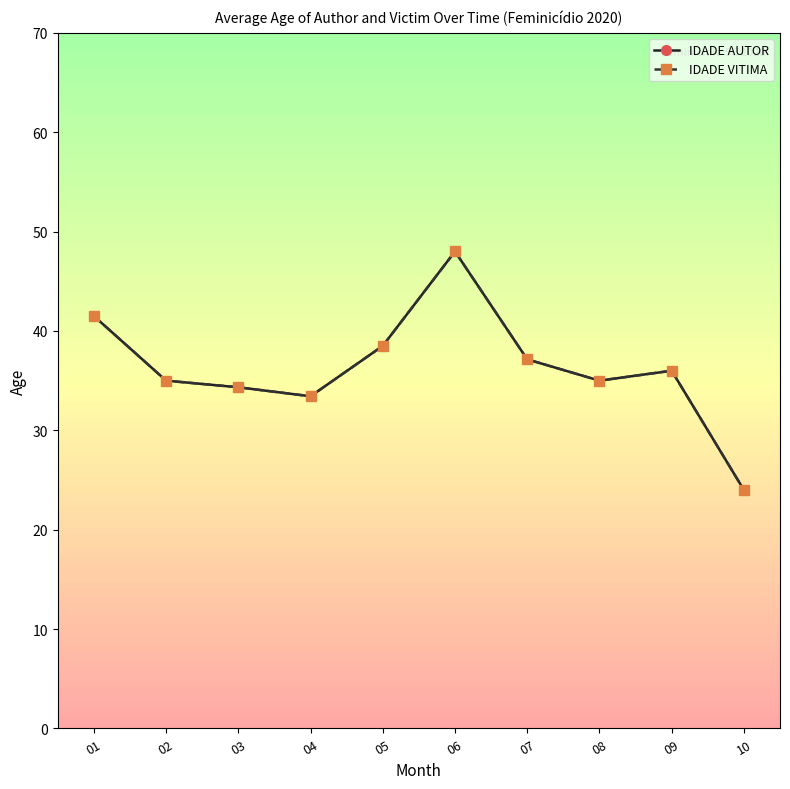

Rank the categories by IDADE VITIMA value from lowest to highest.

10, 04, 03, 02, 08, 09, 07, 05, 01, 06